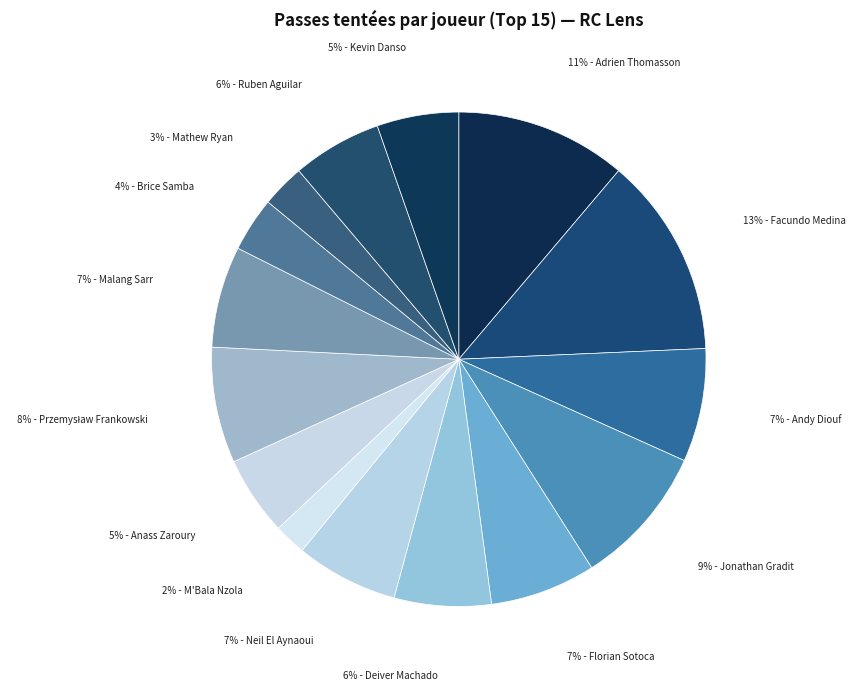

Count the number of slices in the pie.

15